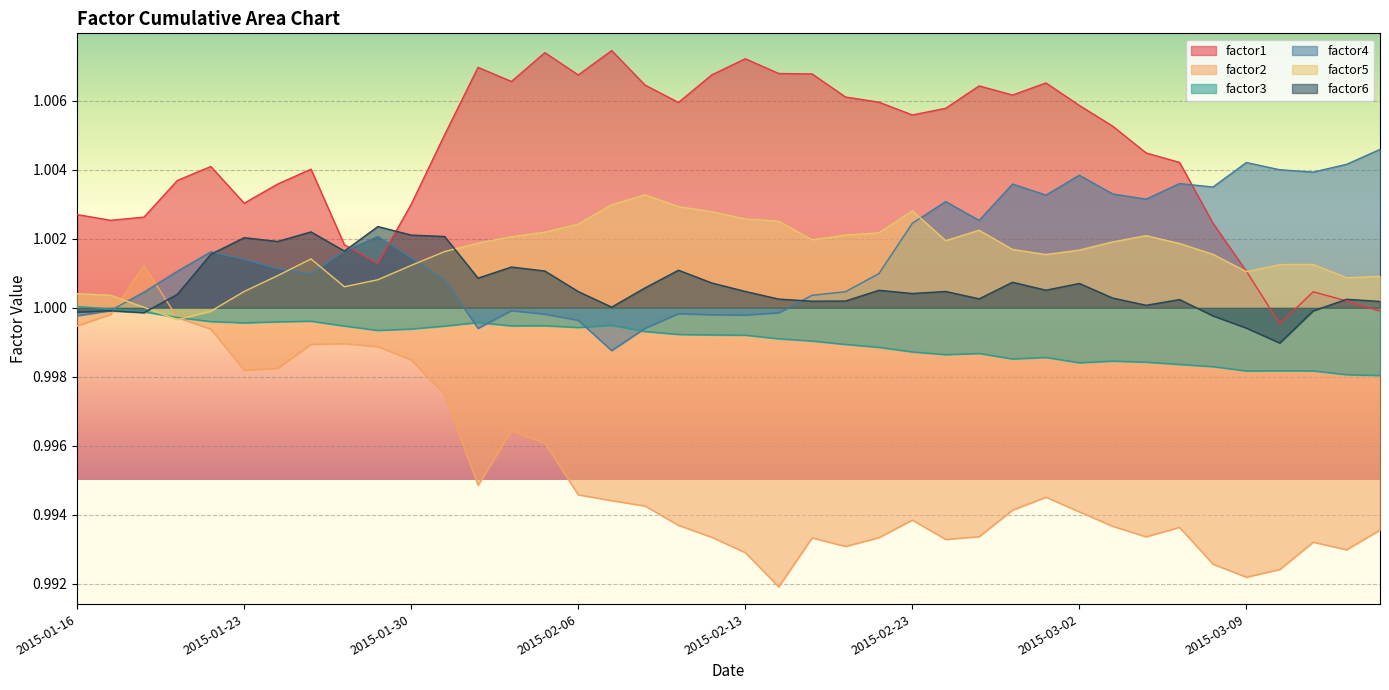

Where is the first local maximum for factor1?

2015-01-22